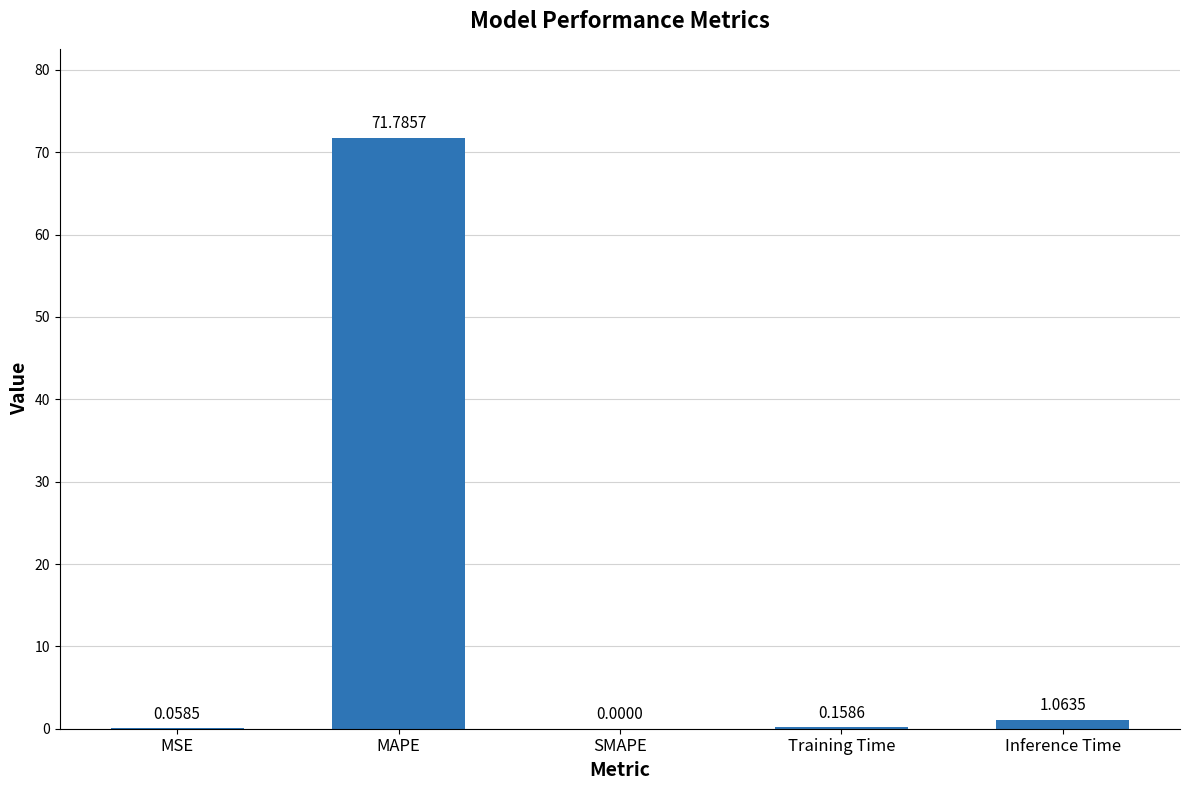

What is the sum of all values?

73.1